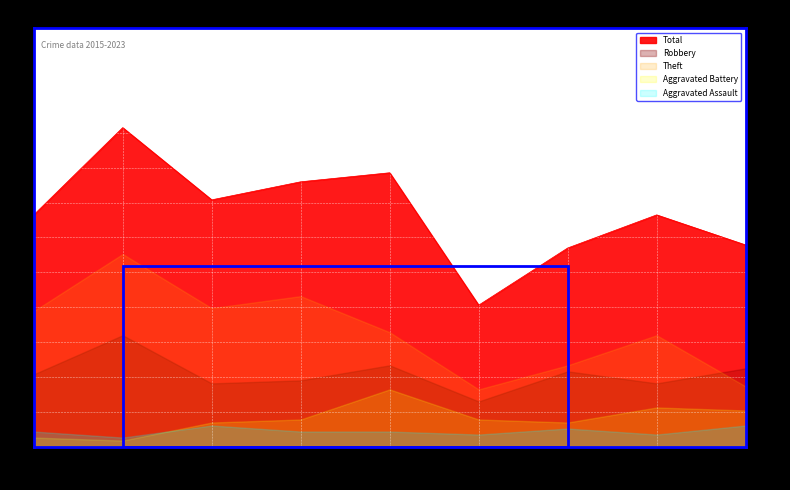

What is the value of the Total point at the 9th from the left?

67